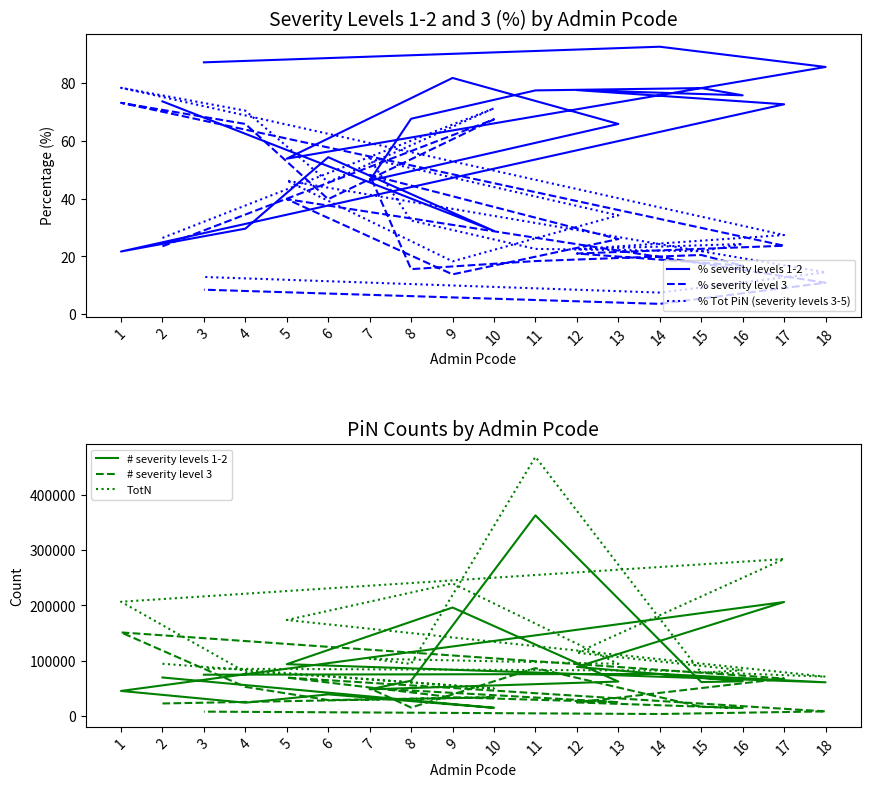

At which label is % severity levels 1-2 closest to 57?

6